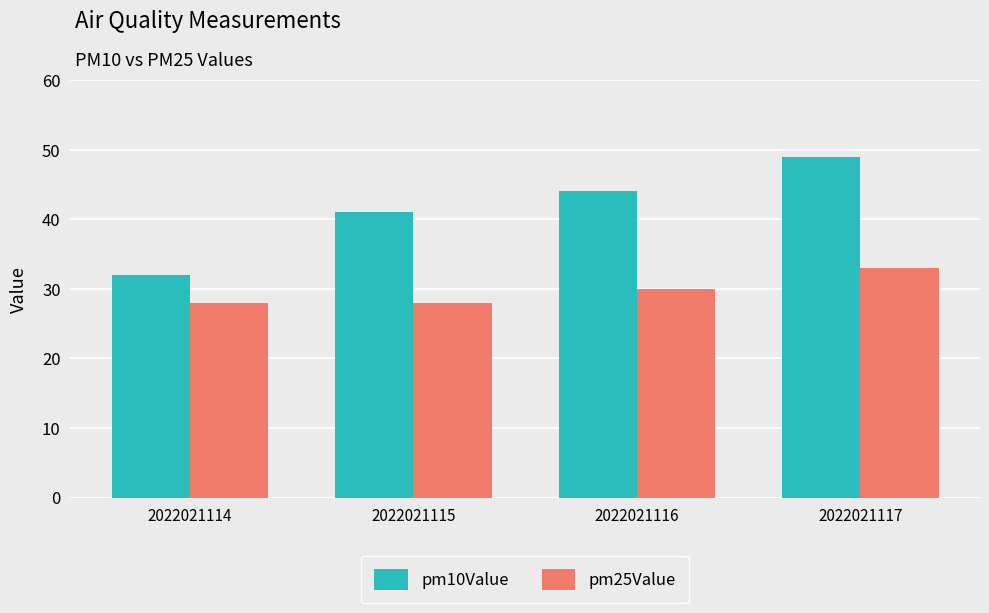

What is the minimum value for pm10Value?

32